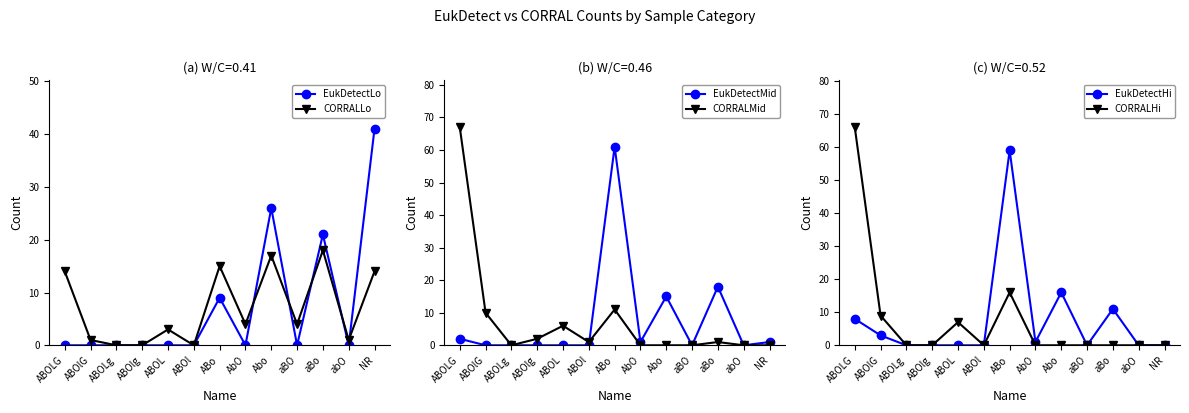

Between Abo and ABOLG, which is larger?

Abo